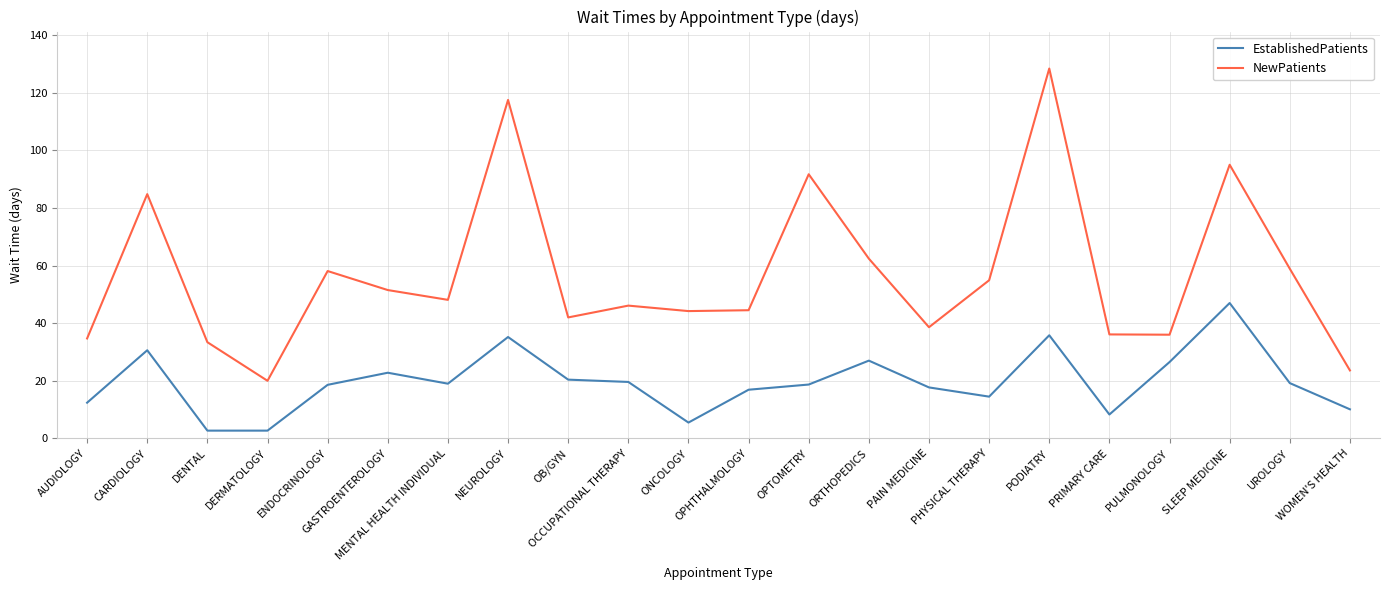

What are all the series names shown in the legend?

EstablishedPatients, NewPatients